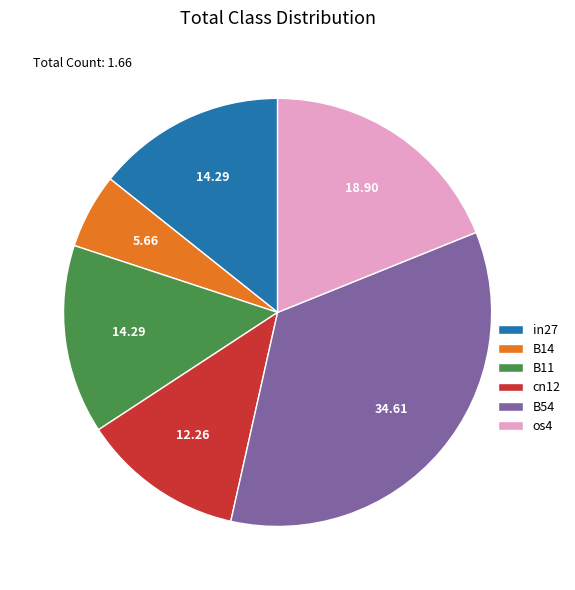

Is B11 the majority of the pie?

No